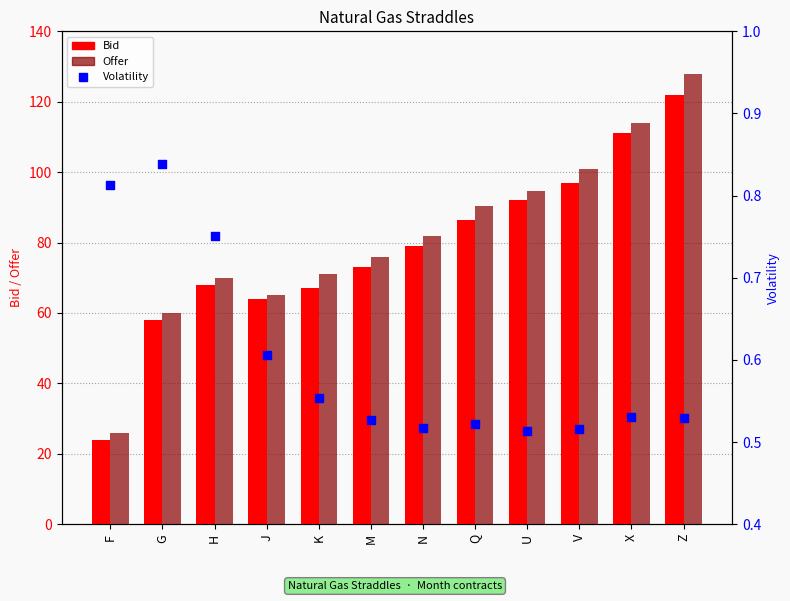

What are all the series names shown in the legend?

Bid, Offer, Volatility